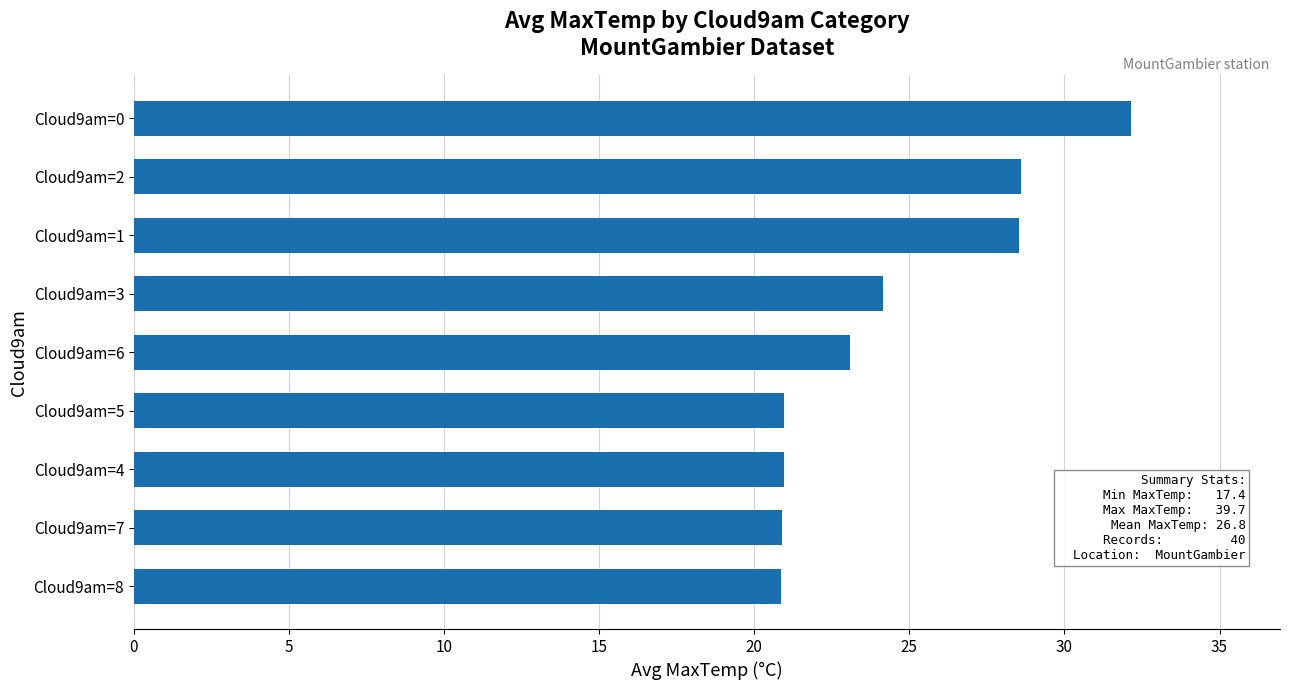

Is it true that the value at Cloud9am=3 is 32.0?

False